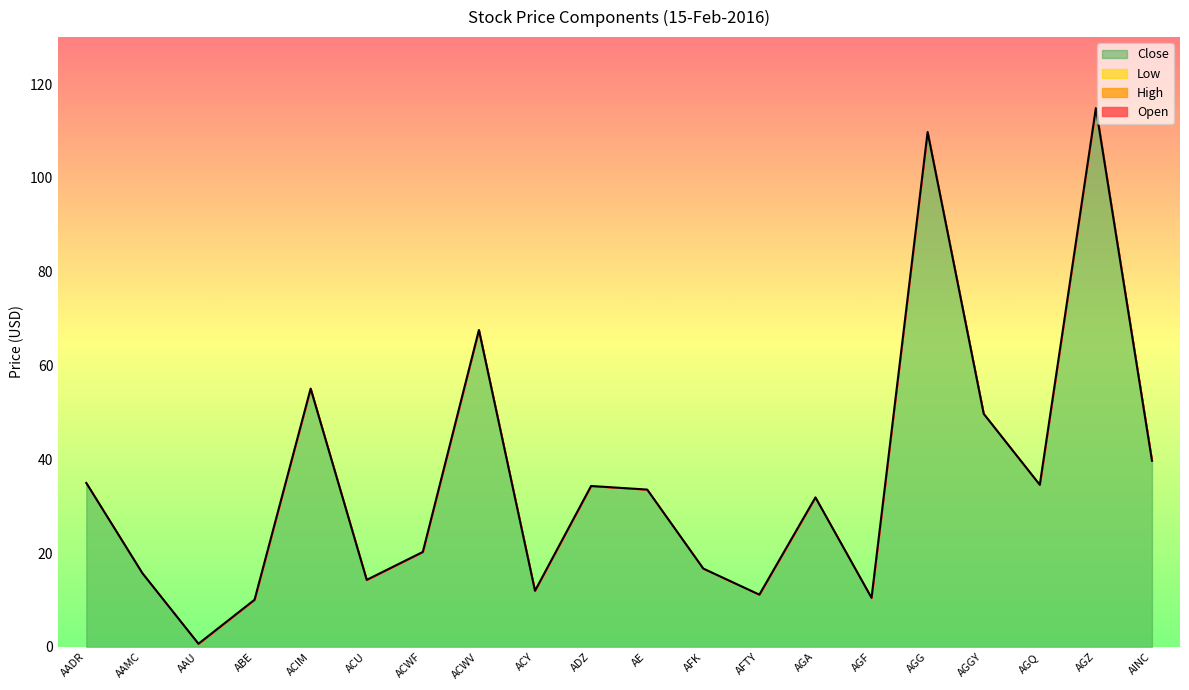

List the labels in order of Low value, largest first.

AGZ, AGG, ACWV, ACIM, AGGY, AINC, AADR, AGQ, ADZ, AE, AGA, ACWF, AFK, AAMC, ACU, ACY, AFTY, AGF, ABE, AAU